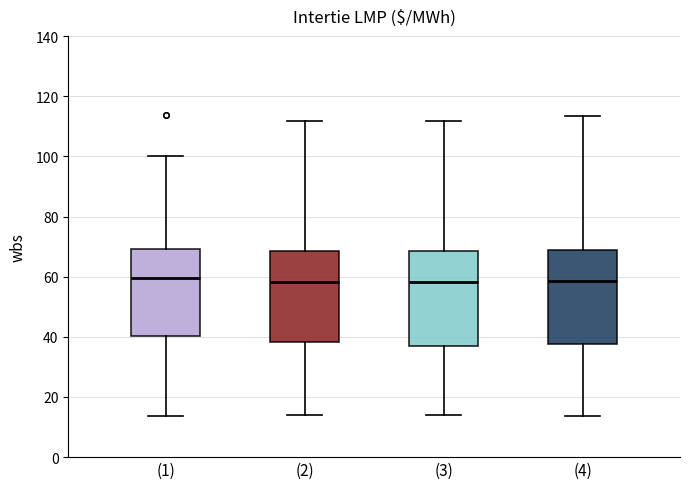

Reading left to right, transcribe this box plot: for each box, give where its median line is, the range the box spans, and where its two whiskers end, as read against the y-axis. The values are not printed on the chart, so give them approximately, as read against the axis.

(1): median 60, box 40 to 70, whiskers 14 to 100
(2): median 58, box 38 to 68, whiskers 14 to 112
(3): median 58, box 38 to 68, whiskers 14 to 112
(4): median 58, box 38 to 68, whiskers 14 to 114